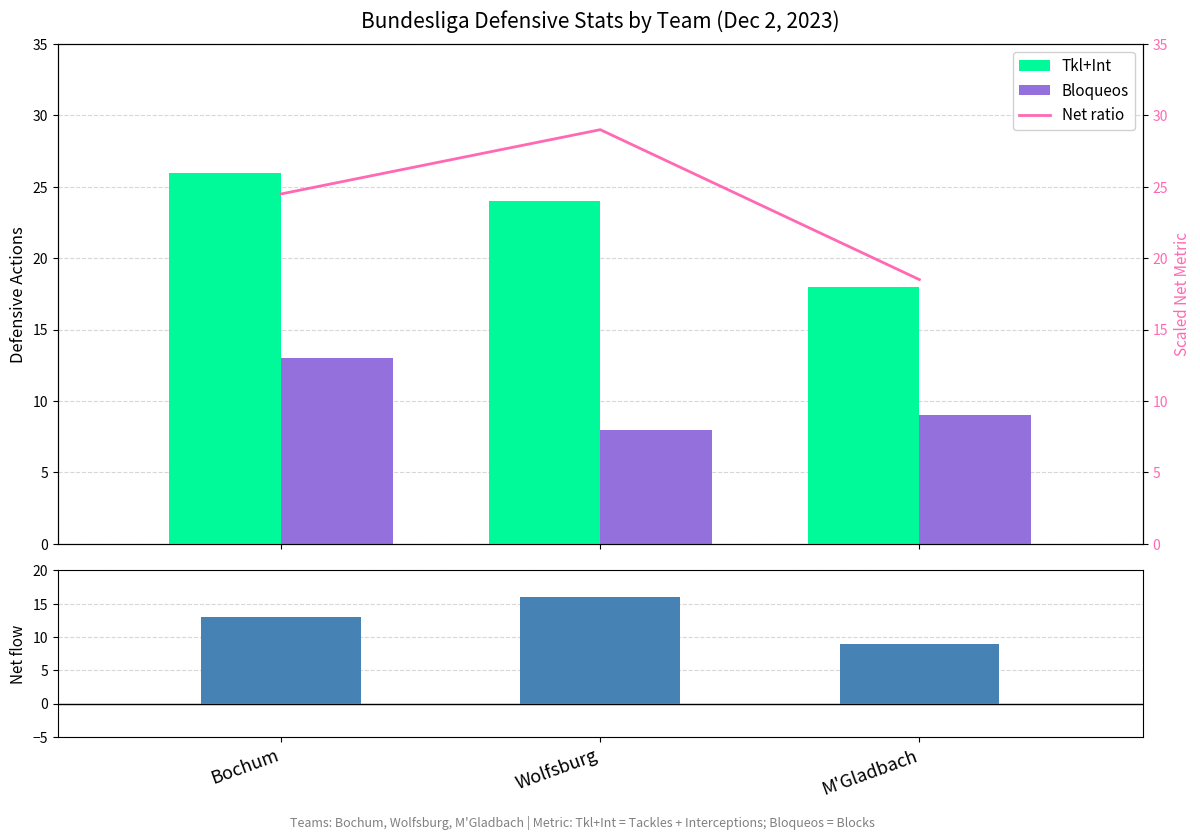

Reading left to right, what are all the values shown in this chart?

Tkl+Int: Bochum=26.0	Wolfsburg=24.0	M'Gladbach=18.0
Bloqueos: Bochum=13.0	Wolfsburg=8.0	M'Gladbach=9.0
Net (Tkl+Int - Bloqueos): Bochum=13.0	Wolfsburg=16.0	M'Gladbach=9.0
Net ratio: Bochum=24.5	Wolfsburg=29.0	M'Gladbach=18.5